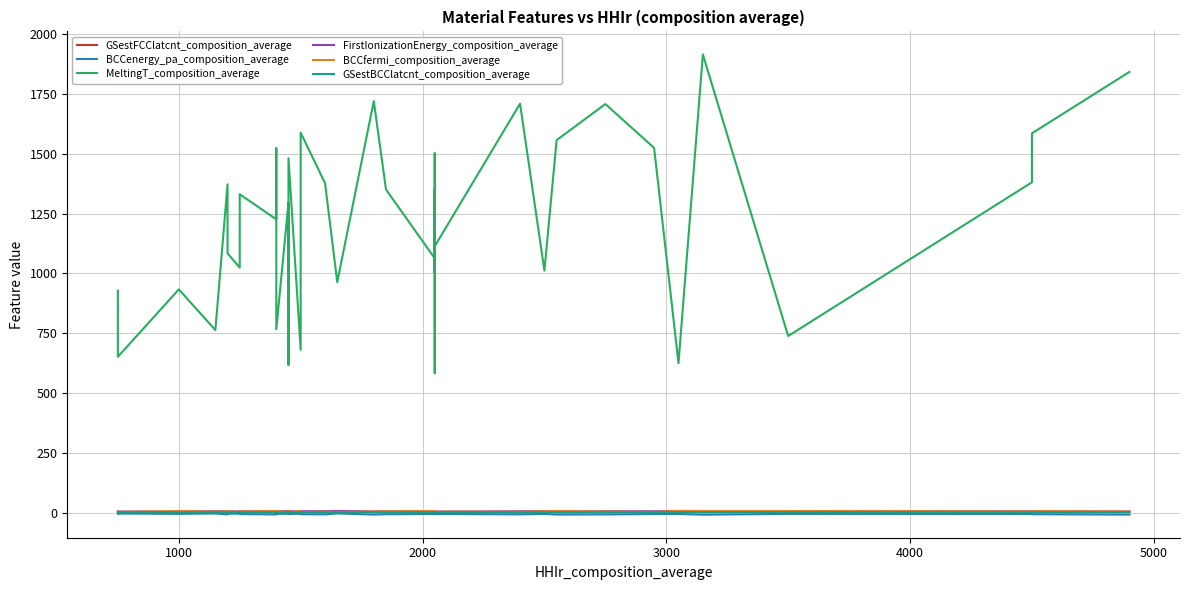

Reading left to right, transcribe all the data shown in this chart.

GSestFCClatcnt_composition_average: 4.3	4.5	4.0	4.2	3.8	4.0	4.7	3.8	4.7	3.8	3.8	4.0	4.4	3.9	4.3	4.1	3.7	4.3	4.0	3.8	3.9	4.3	3.7	4.7	4.3	3.7	4.7	4.5	3.7	3.9	4.2	3.8	3.8	4.2	4.9	4.0	4.6	4.0	3.9	4.1
BCCenergy_pa_composition_average: -2.6	-2.5	-3.7	-2.2	-6.0	-3.2	-2.8	-3.6	-4.5	-6.3	-5.5	-2.7	-3.6	-3.2	-4.0	-3.3	-4.1	-3.2	-5.2	-5.8	-1.9	-6.7	-5.3	-4.2	-1.9	-4.9	-4.2	-4.0	-4.1	-5.8	-3.9	-6.6	-6.1	-4.4	-4.2	-7.2	-3.8	-4.4	-5.3	-6.9
MeltingT_composition_average: 928.2	652.2	933.5	763.8	1372.2	1084.2	1024.2	1145.6	1330.7	1226.2	1523.0	1234.9	767.0	1296.3	1072.4	618.2	1481.5	681.6	1588.0	1377.0	963.8	1719.7	1350.7	1063.2	583.9	1501.5	1002.2	1351.7	1113.7	1709.0	1011.7	1556.7	1707.5	1524.5	625.4	1914.7	738.9	1380.8	1585.2	1841.7
FirstIonizationEnergy_composition_average: 6.8	5.6	6.0	7.5	6.9	6.8	6.0	6.9	6.8	6.7	7.7	7.6	6.7	7.7	6.9	6.0	7.6	5.9	7.2	7.5	8.5	6.4	6.9	5.8	8.2	7.7	5.8	6.0	5.8	7.2	7.9	6.4	7.2	7.1	8.2	6.5	6.6	7.2	6.7	6.4
BCCfermi_composition_average: 5.9	4.5	7.8	5.9	7.1	5.9	5.3	6.1	6.4	7.7	5.3	4.1	8.0	4.2	6.1	5.9	4.6	8.1	3.5	5.8	4.0	6.2	7.0	7.8	5.5	5.1	5.7	5.5	5.6	5.3	7.1	7.9	6.0	4.3	8.9	8.2	8.1	6.5	7.6	6.3
GSestBCClatcnt_composition_average: 3.4	3.5	3.2	3.3	3.0	3.2	3.7	3.0	3.0	3.0	3.0	3.2	3.5	3.0	3.4	3.3	3.0	3.4	3.2	3.0	3.1	3.4	3.0	3.7	3.5	3.0	3.7	3.6	3.7	3.1	3.4	3.0	3.0	3.4	3.4	3.2	3.6	3.1	3.1	3.3